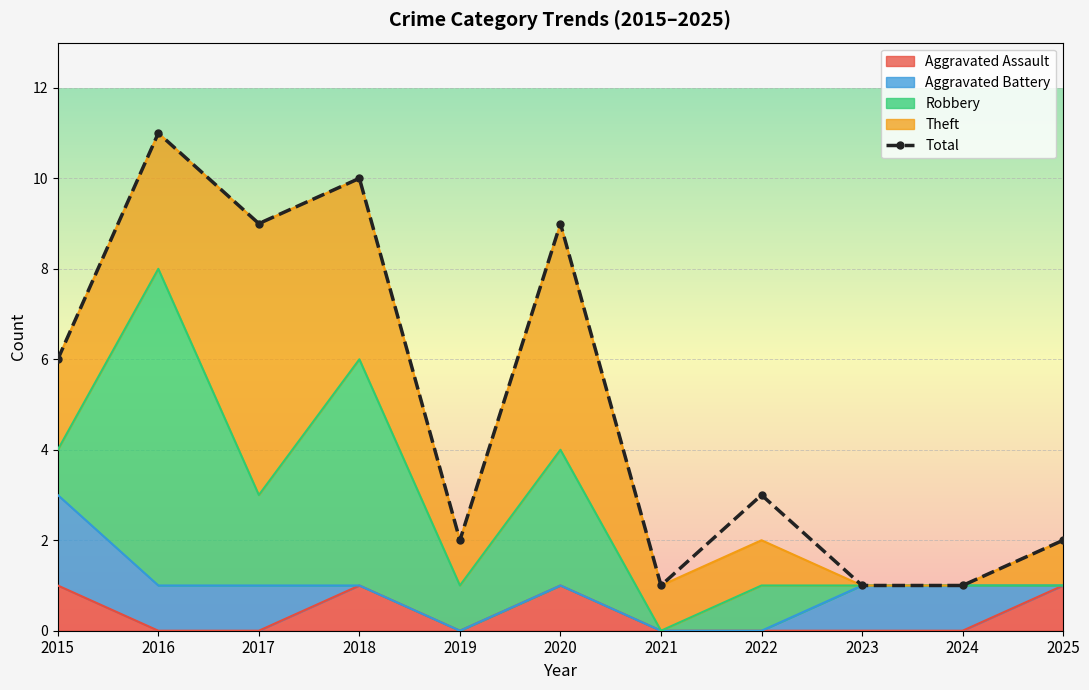

What is the value of the 10th point from the left?

1